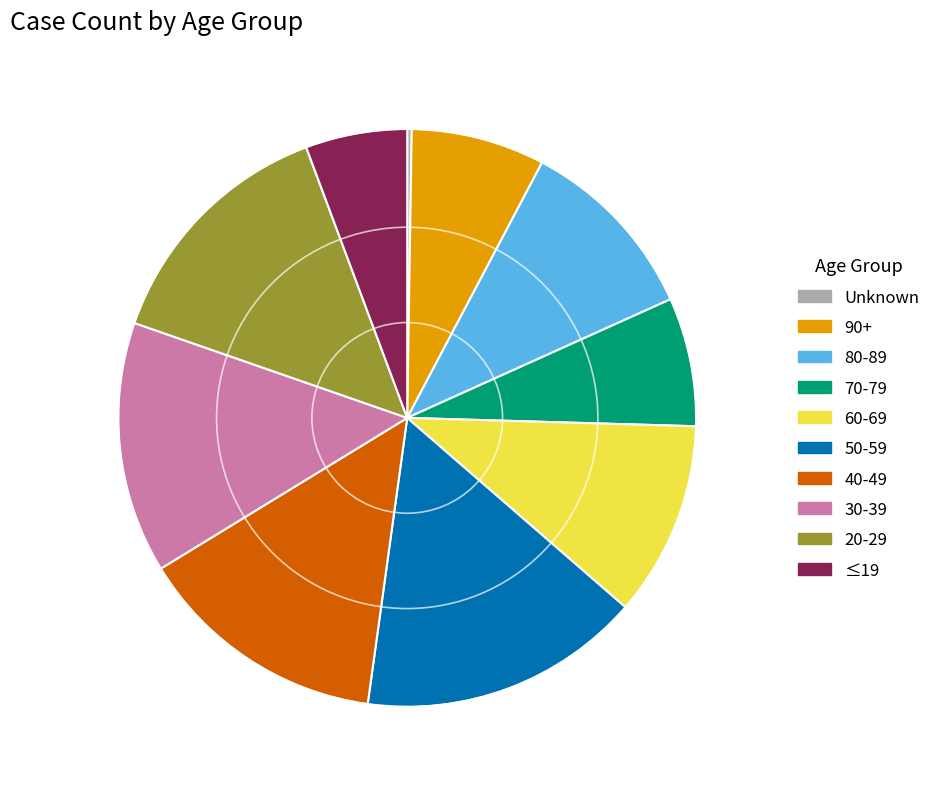

Is it true that 30-39 is 14% of the pie?

True